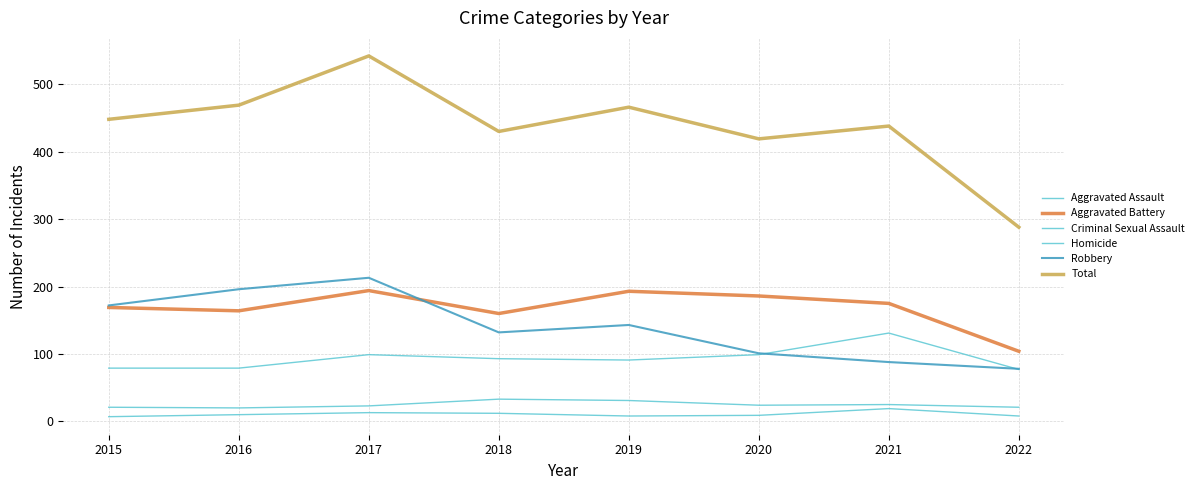

Where is the first local maximum for Robbery?

2017